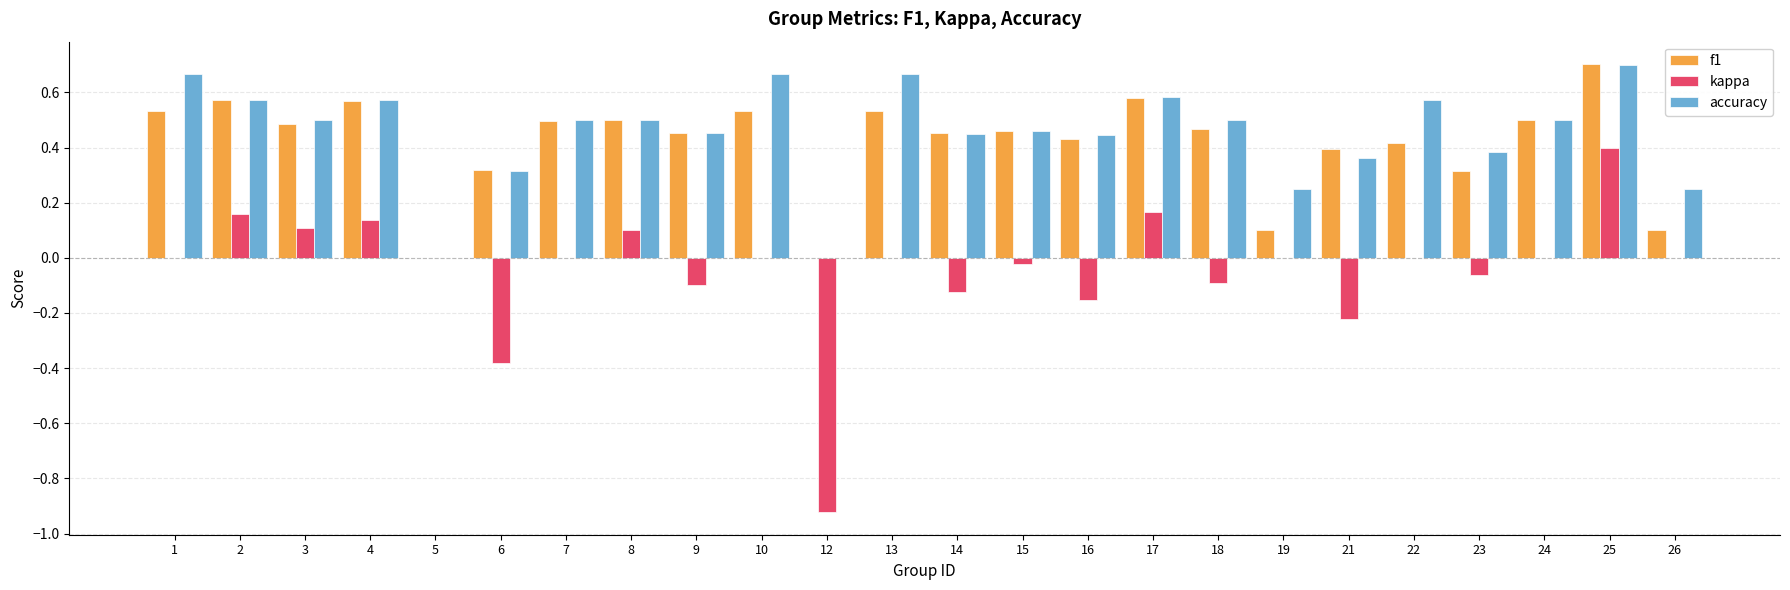

Which series changed the most between 13 and 16?

accuracy